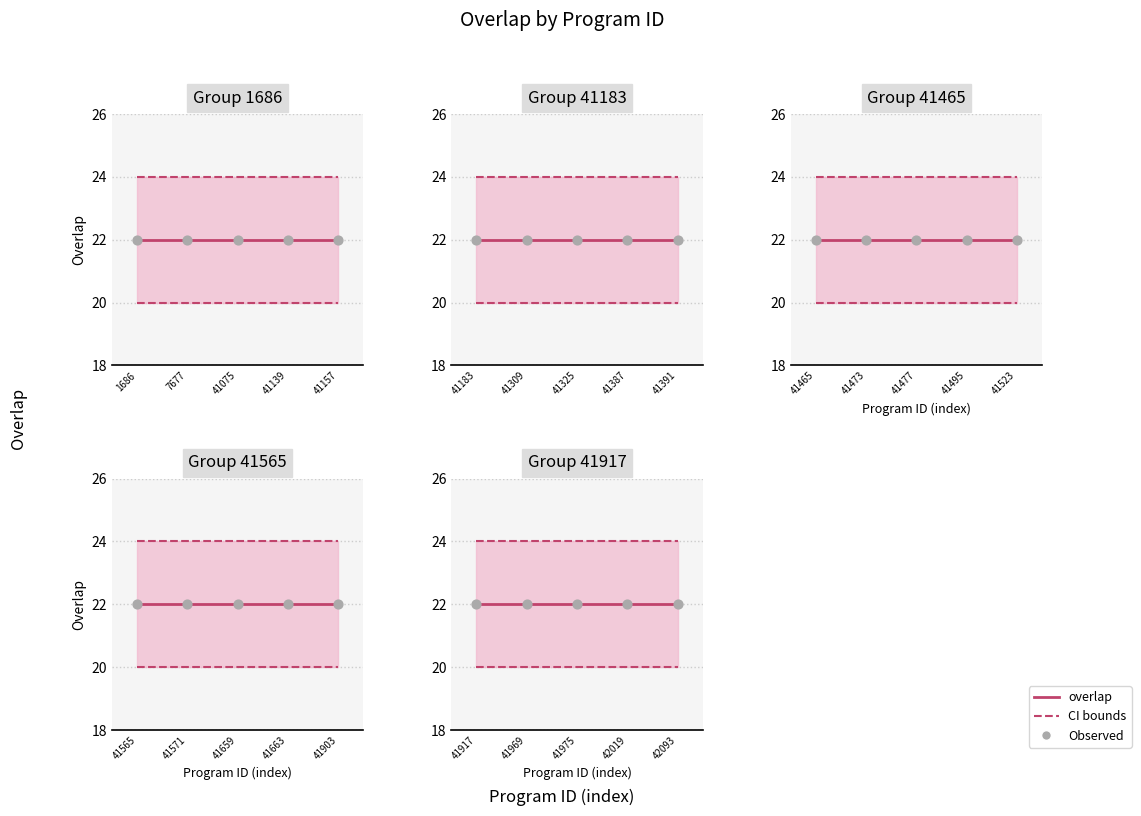

At how many categories does at least one series exceed 23?

5